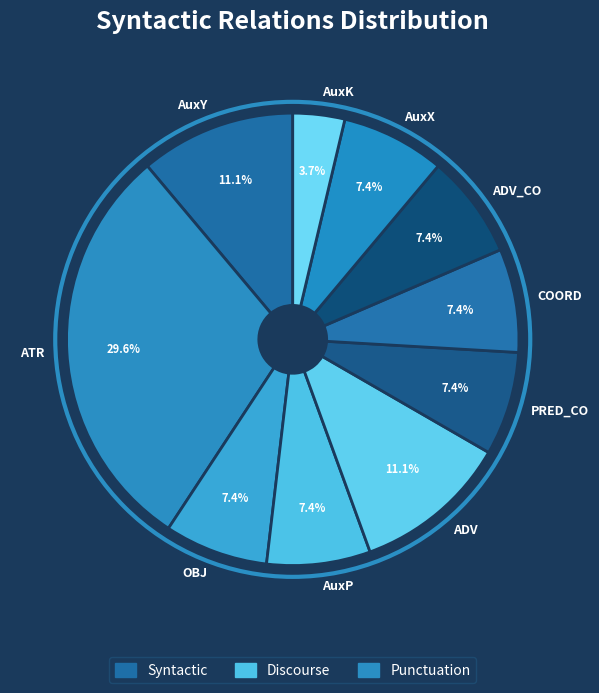

What is the smallest slice in the pie chart?

AuxK